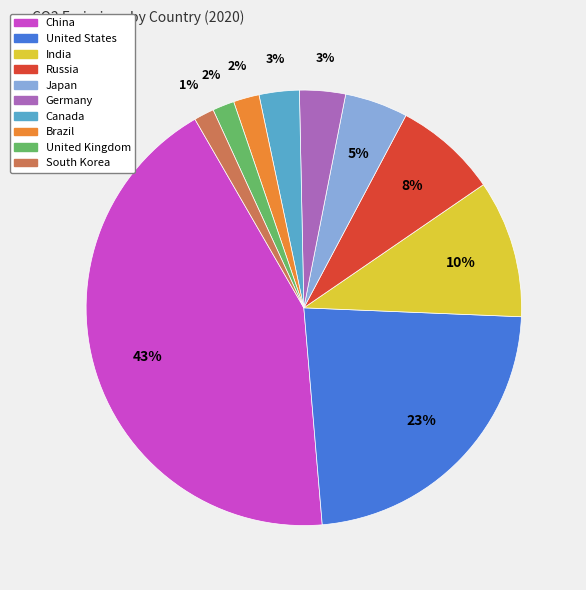

Is there a majority slice in this chart?

No